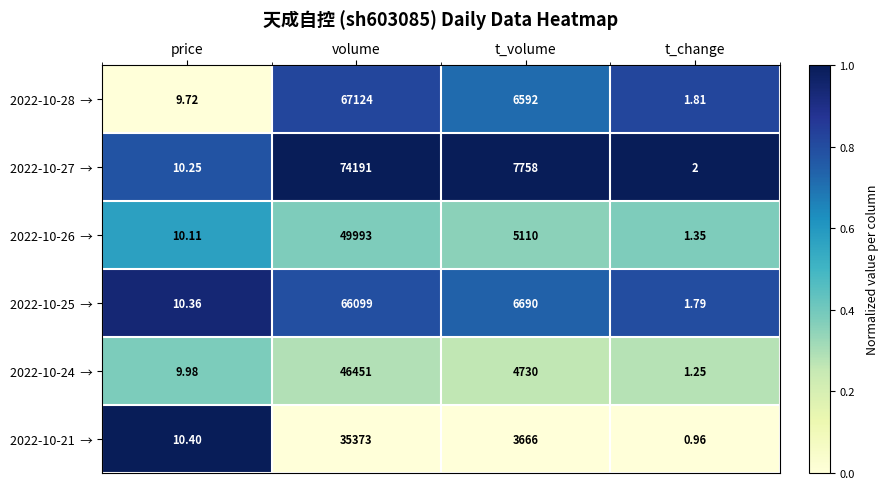

At which category does the chart reach its minimum across all series?

t_change